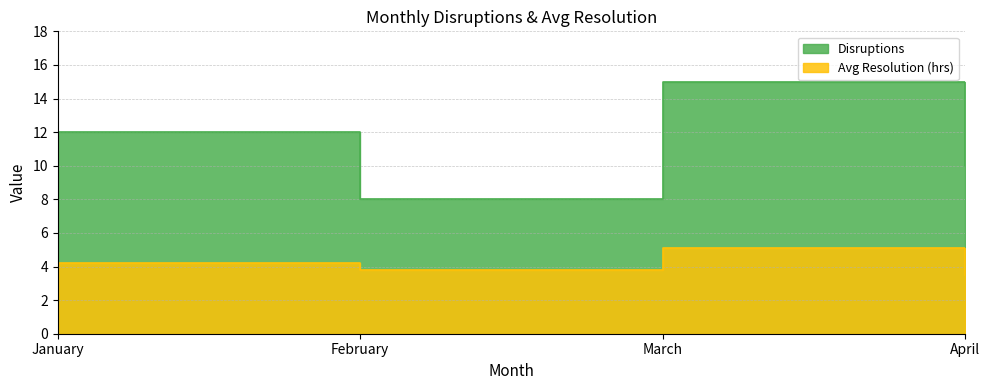

True or false: Avg Resolution (hrs) and Disruptions cross at least once.

False